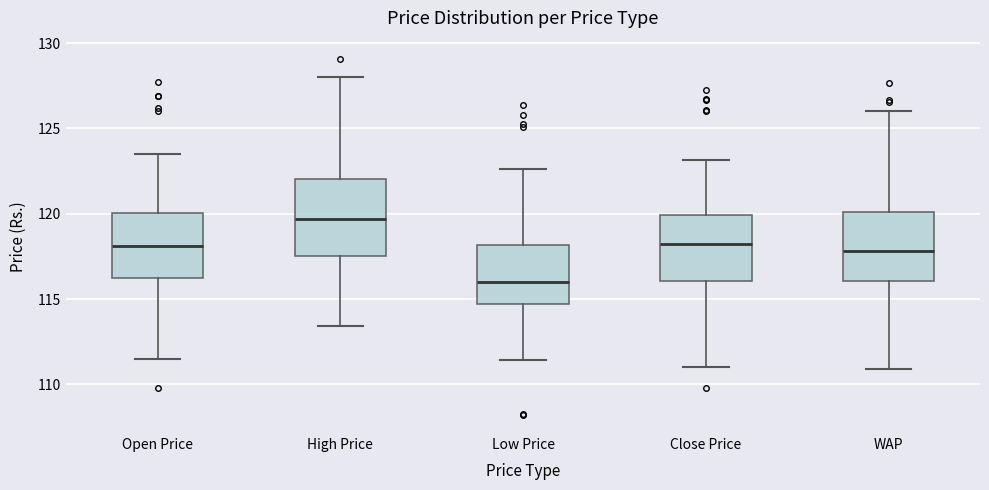

Where does the median line of the box for Open Price sit on the y-axis? The values are not printed on the chart, so give them approximately, as read against the axis.

118.0